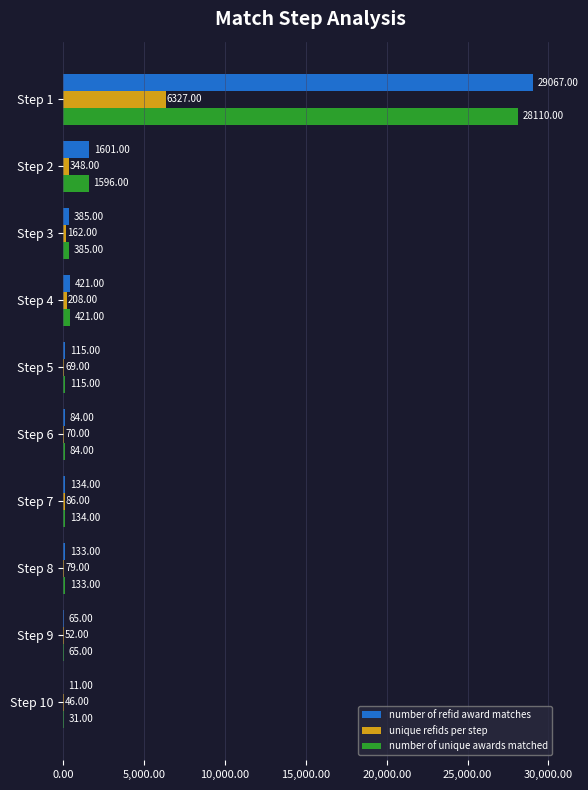

Which series has the largest total across all categories?

number of refid award matches